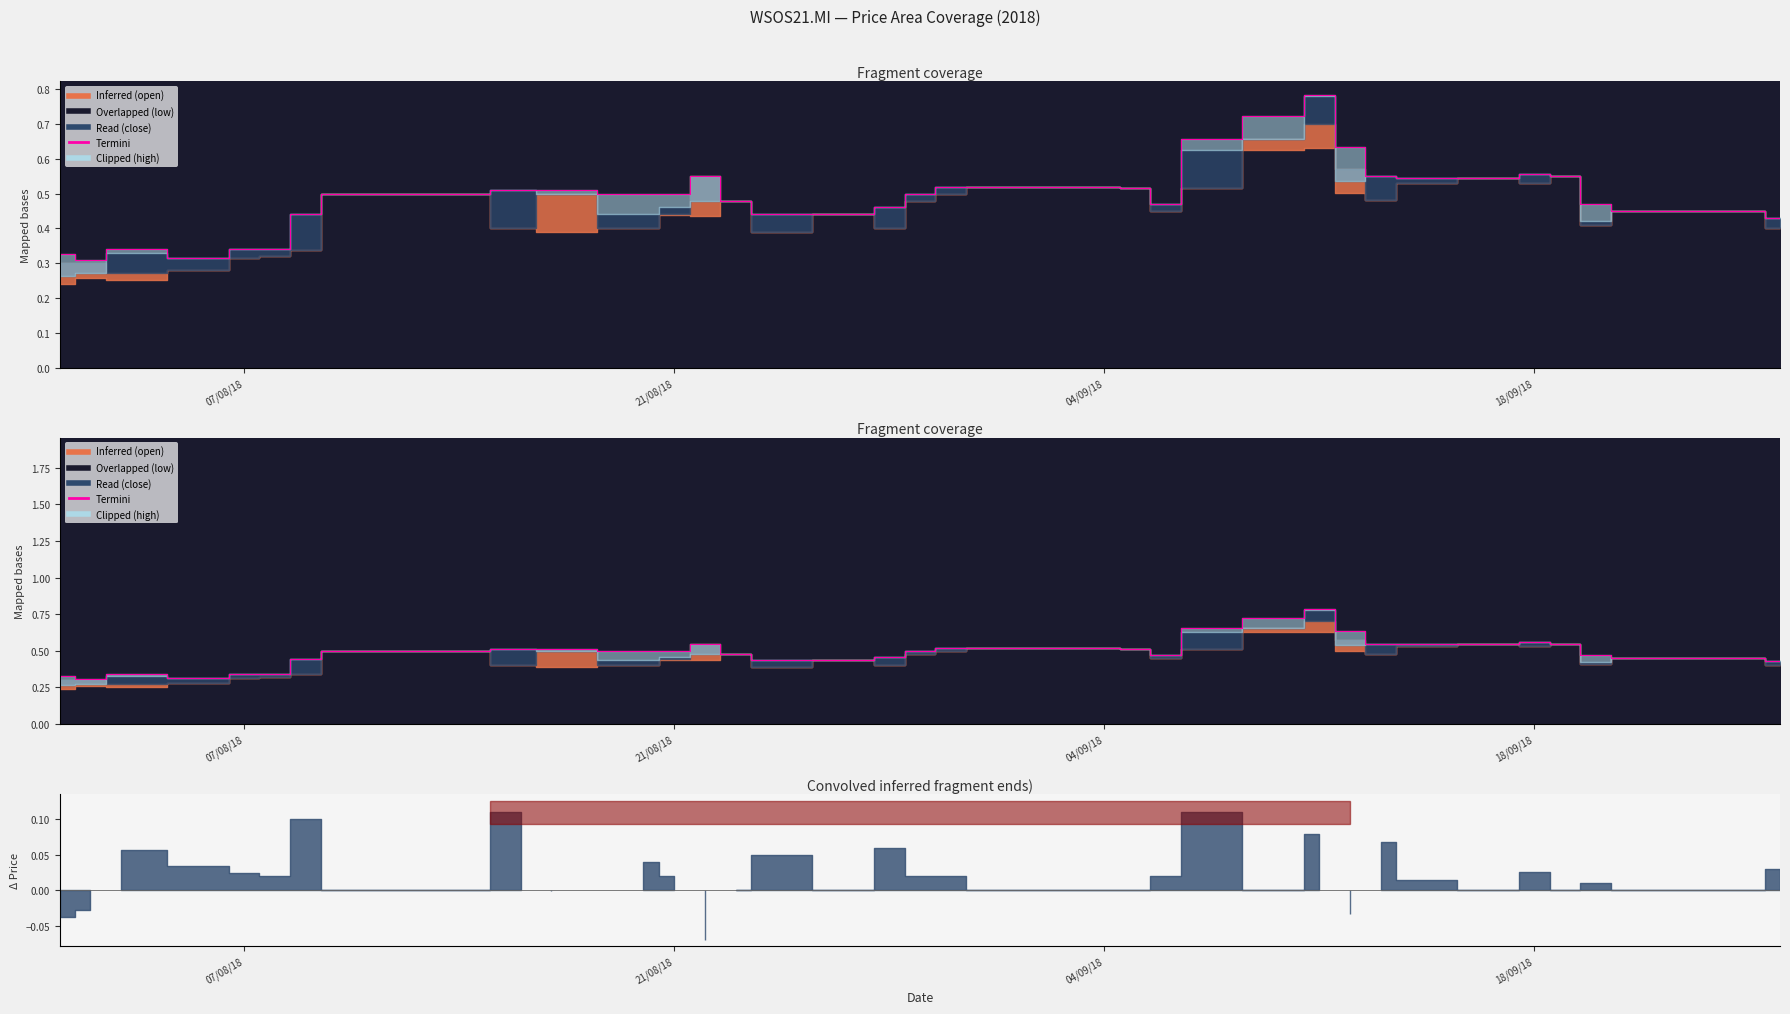

Reading right to left, transcribe all the data shown in this chart.

open: 0.4	0.4	0.4	0.5	0.4	0.5	0.5	0.5	0.5	0.5	0.6	0.7	0.7	0.5	0.5	0.5	0.5	0.5	0.5	0.5	0.5	0.4	0.4	0.4	0.5	0.5	0.4	0.4	0.5	0.4	0.5	0.5	0.5	0.3	0.3	0.3	0.3	0.3	0.3	0.3
low: 0.4	0.4	0.4	0.5	0.4	0.5	0.5	0.5	0.5	0.5	0.5	0.6	0.6	0.5	0.5	0.5	0.5	0.5	0.5	0.5	0.5	0.4	0.4	0.4	0.5	0.4	0.4	0.4	0.4	0.4	0.5	0.5	0.5	0.3	0.3	0.3	0.3	0.3	0.3	0.2
close: 0.4	0.4	0.4	0.5	0.4	0.5	0.6	0.5	0.5	0.5	0.5	0.8	0.7	0.6	0.5	0.5	0.5	0.5	0.5	0.5	0.5	0.5	0.4	0.4	0.5	0.5	0.5	0.4	0.5	0.5	0.5	0.5	0.5	0.4	0.3	0.3	0.3	0.3	0.3	0.3
high: 0.4	0.4	0.4	0.5	0.5	0.5	0.6	0.5	0.5	0.5	0.6	0.8	0.7	0.7	0.5	0.5	0.5	0.5	0.5	0.5	0.5	0.5	0.4	0.4	0.5	0.5	0.5	0.5	0.5	0.5	0.5	0.5	0.5	0.4	0.3	0.3	0.3	0.3	0.3	0.3